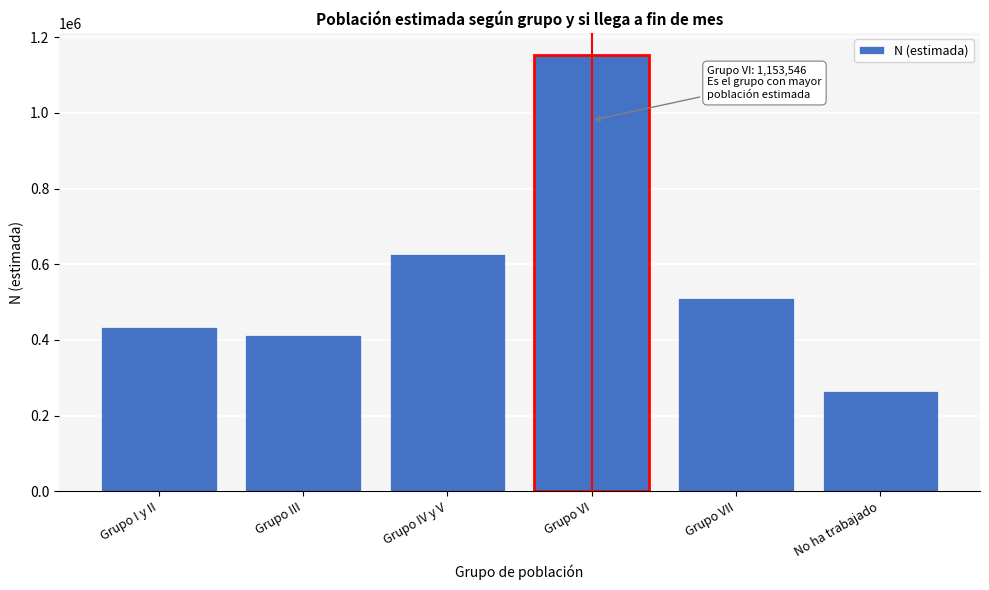

Reading right to left, extract all data points from this chart.

263996	510596	1153546	628393	413726	434020